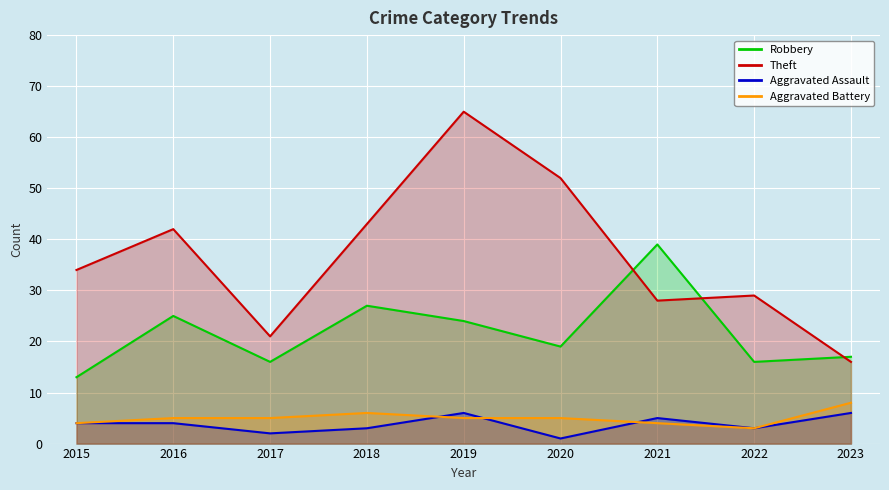

True or false: Aggravated Assault and Theft cross at least once.

False